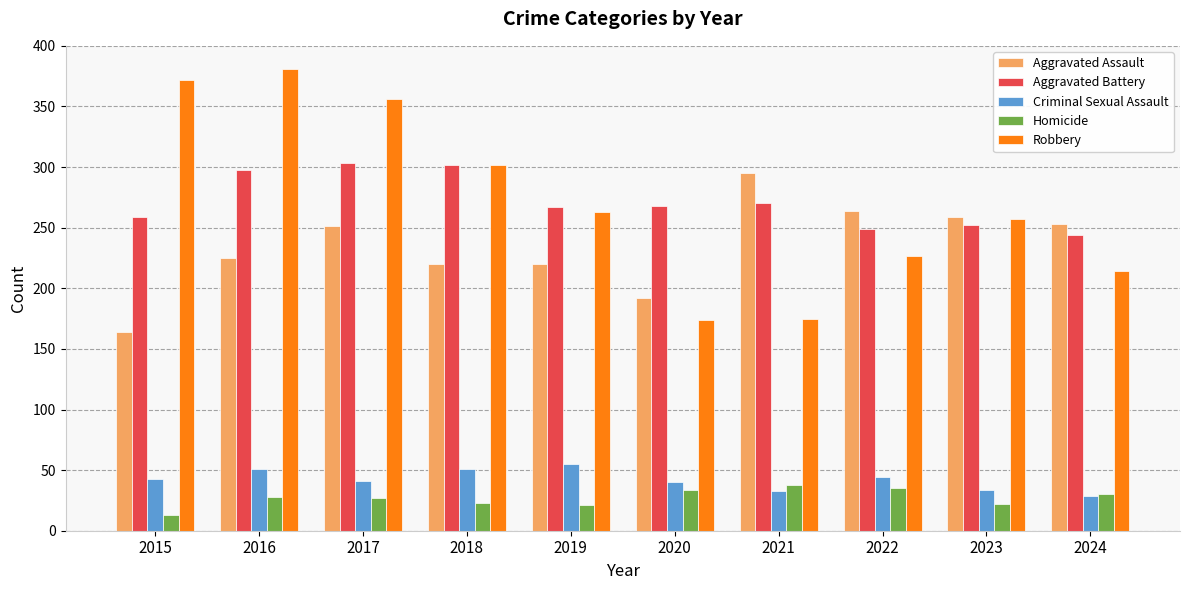

What is the total value across all series at 2015?

851